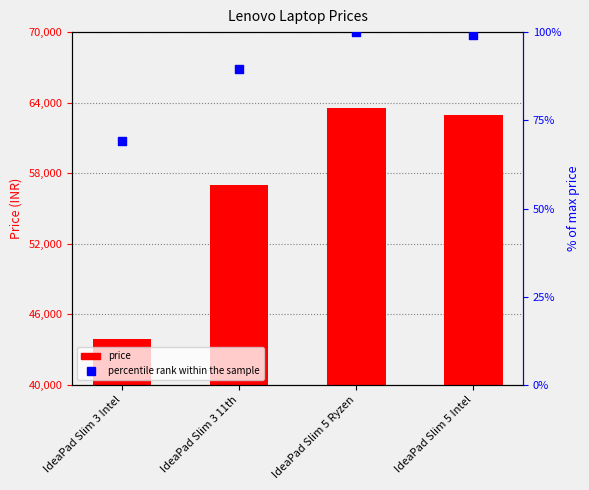

Which series reaches the minimum Y coordinate?

percentile rank within the sample